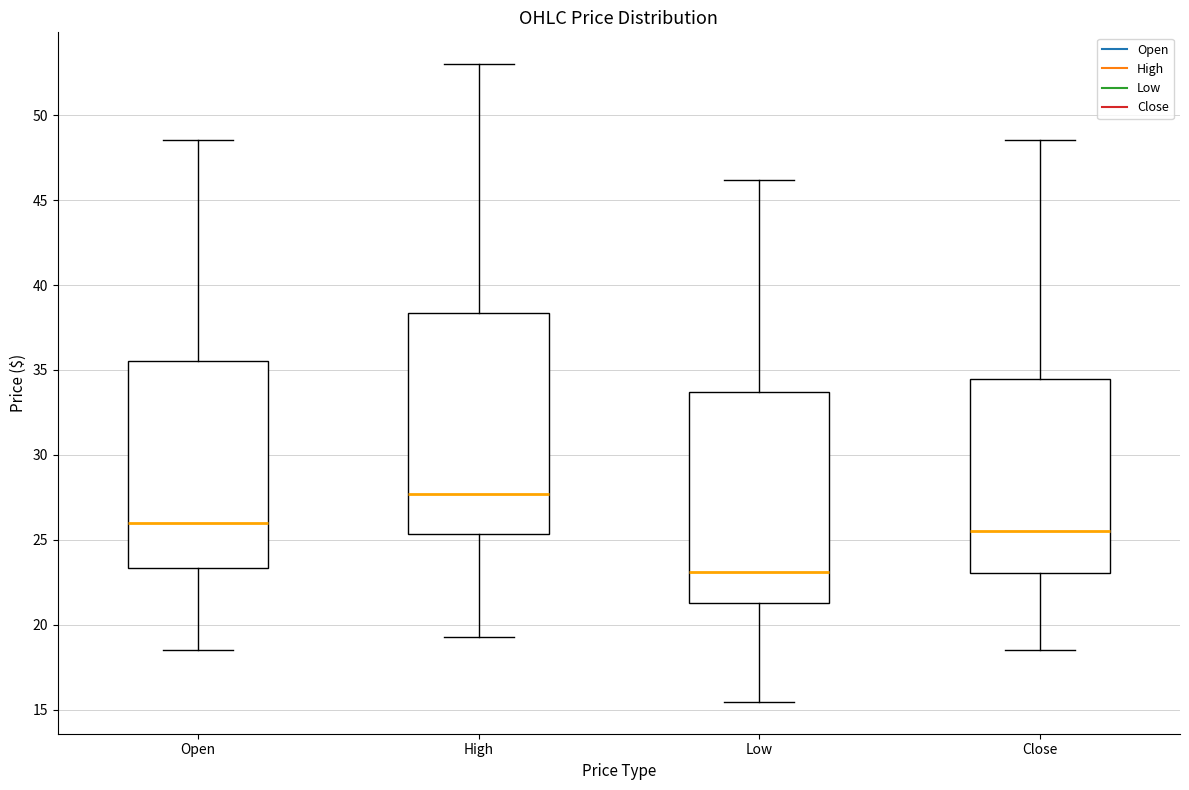

Reading left to right, read every box against the y-axis: the position of its median line, the range the box covers, and the ends of its whiskers. The values are not printed on the chart, so give them approximately, as read against the axis.

Open: median 26.0, box 23.5 to 35.5, whiskers 18.5 to 48.5
High: median 27.5, box 25.5 to 38.5, whiskers 19.5 to 53.0
Low: median 23.0, box 21.5 to 33.5, whiskers 15.5 to 46.0
Close: median 25.5, box 23.0 to 34.5, whiskers 18.5 to 48.5